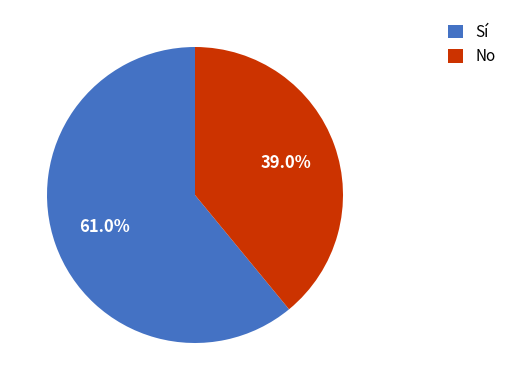

Count the number of slices in the pie.

2